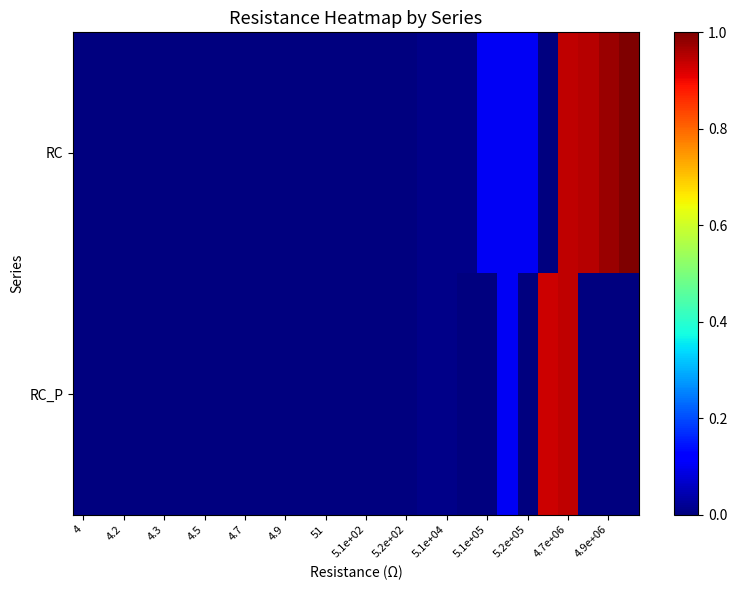

What is the maximum value shown in the chart?

1.0